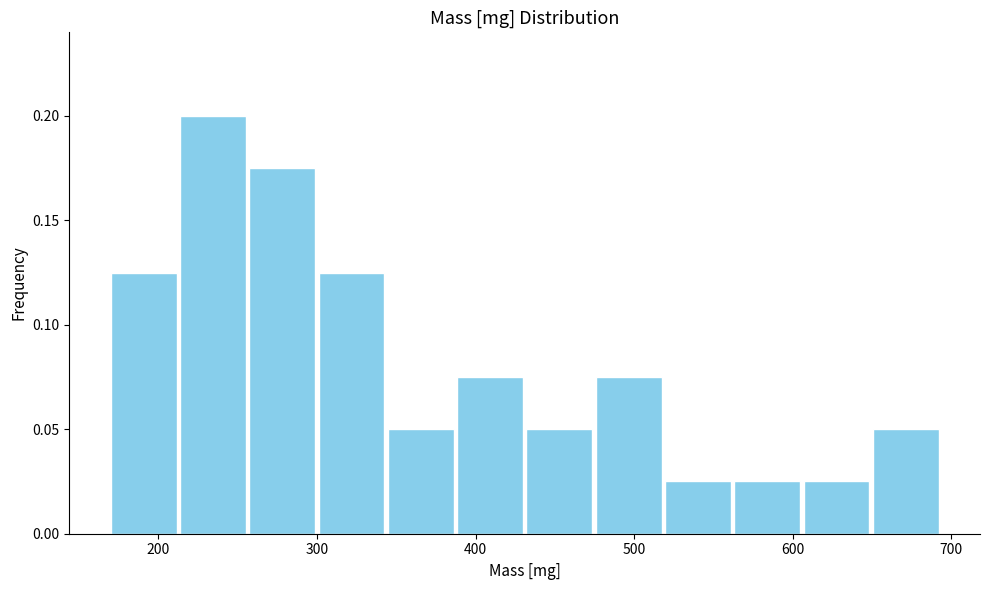

What is the height of the bar covering 210 to 260 on the x-axis? Neither the bar edges nor the heights are printed on the chart, so give them approximately, as read against the axes.

0.200